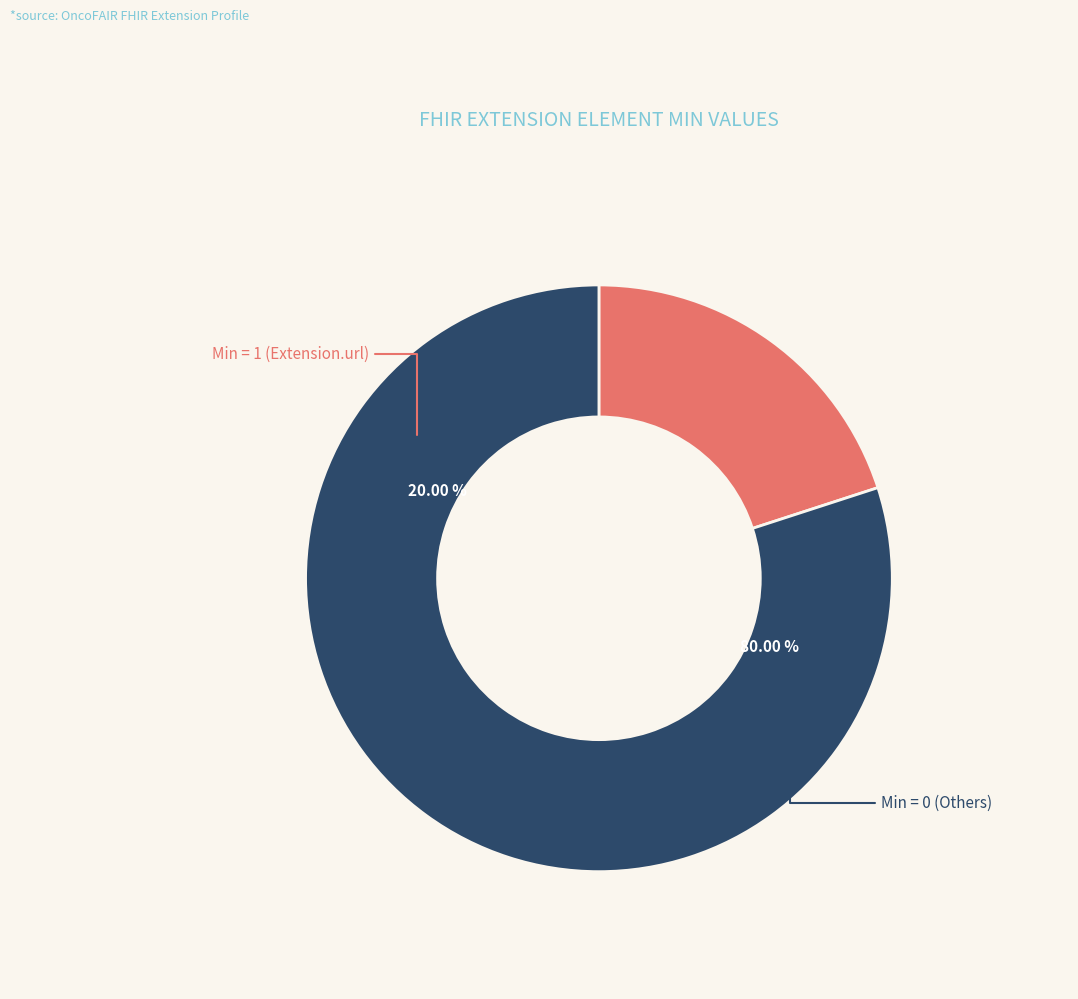

Does Extension account for over 50% of the chart?

No